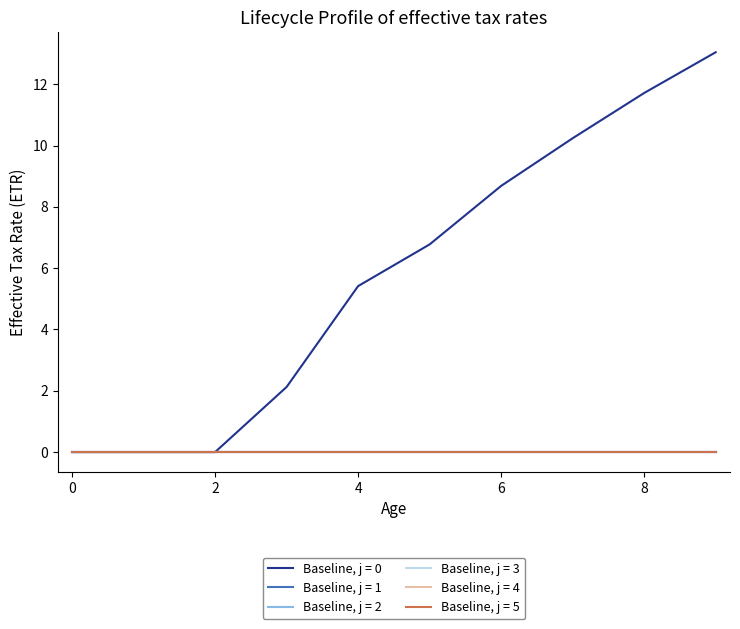

Does the chart display data point markers on the line(s)?

No